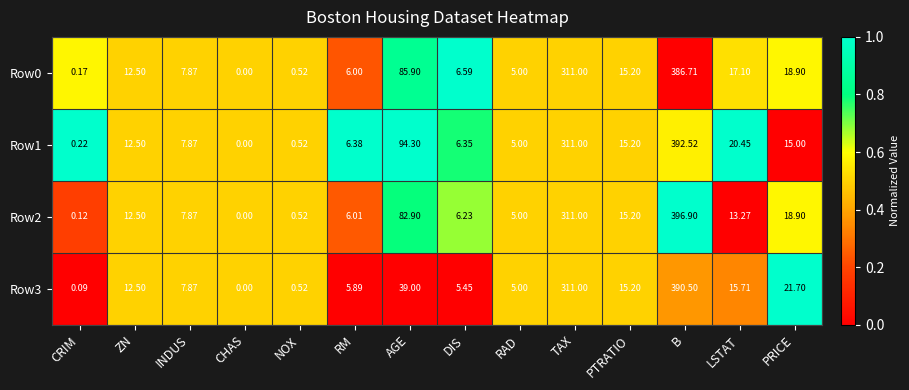

Which series has the largest range (max minus min)?

Row2